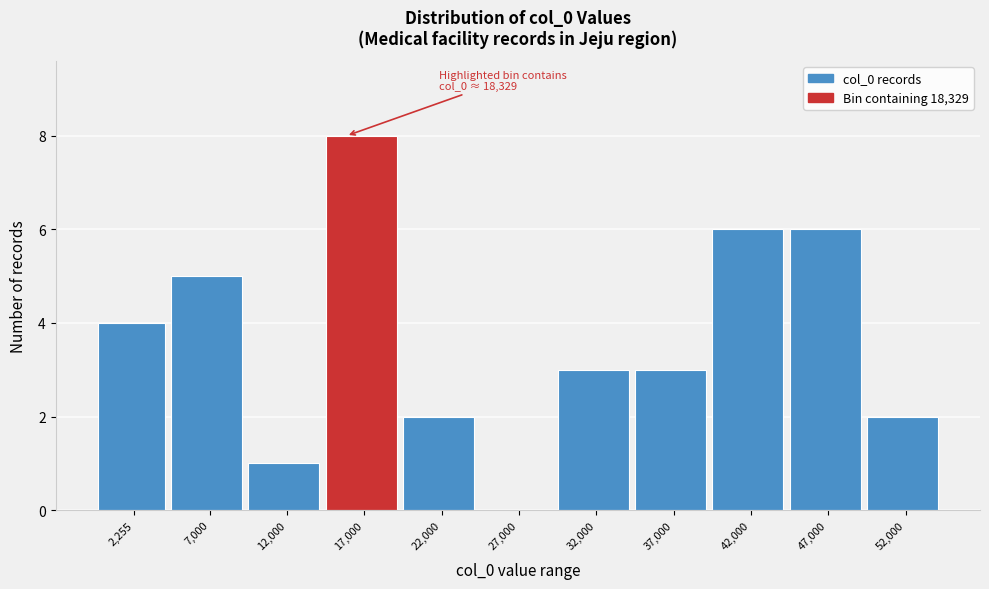

Reading right to left, transcribe all the data shown in this chart.

52,000=2	47,000=6	42,000=6	37,000=3	32,000=3	27,000=0	22,000=2	17,000=8	12,000=1	7,000=5	2,255=4